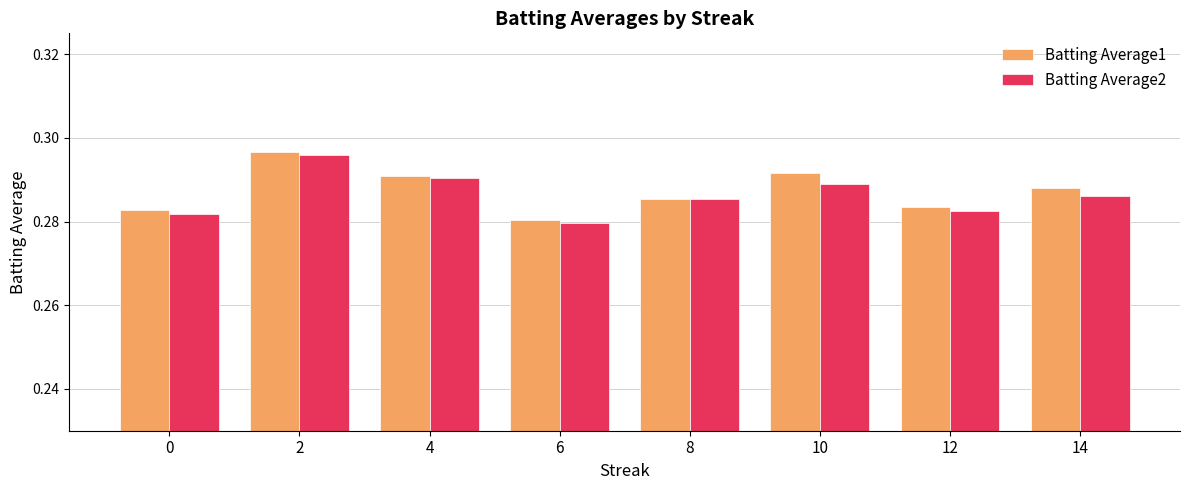

Are the bars grouped side by side (vs. stacked)?

Yes